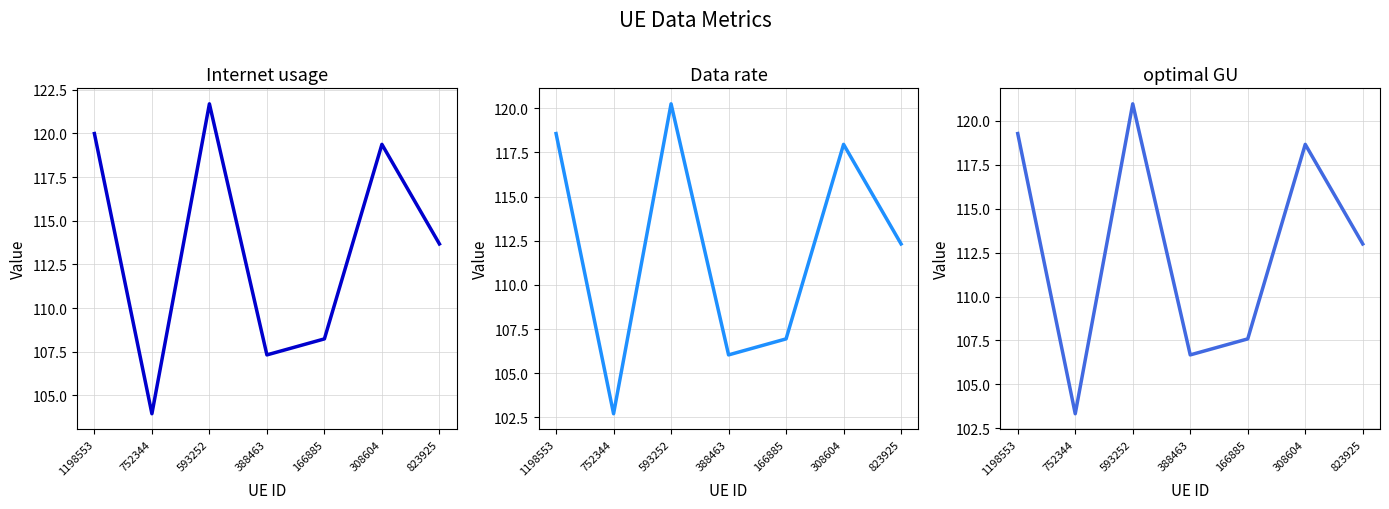

Between 752344 and 308604, which series saw the biggest shift?

Internet usage